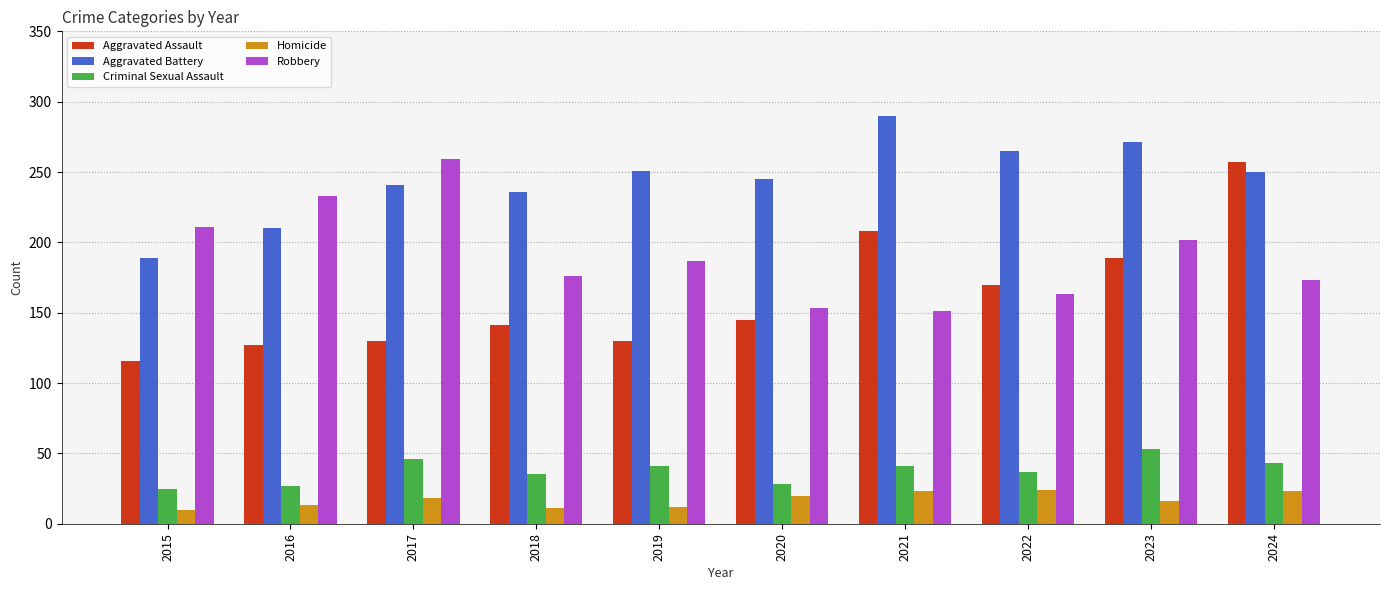

What is the difference between the maximum and minimum values in the Aggravated Battery series?

101